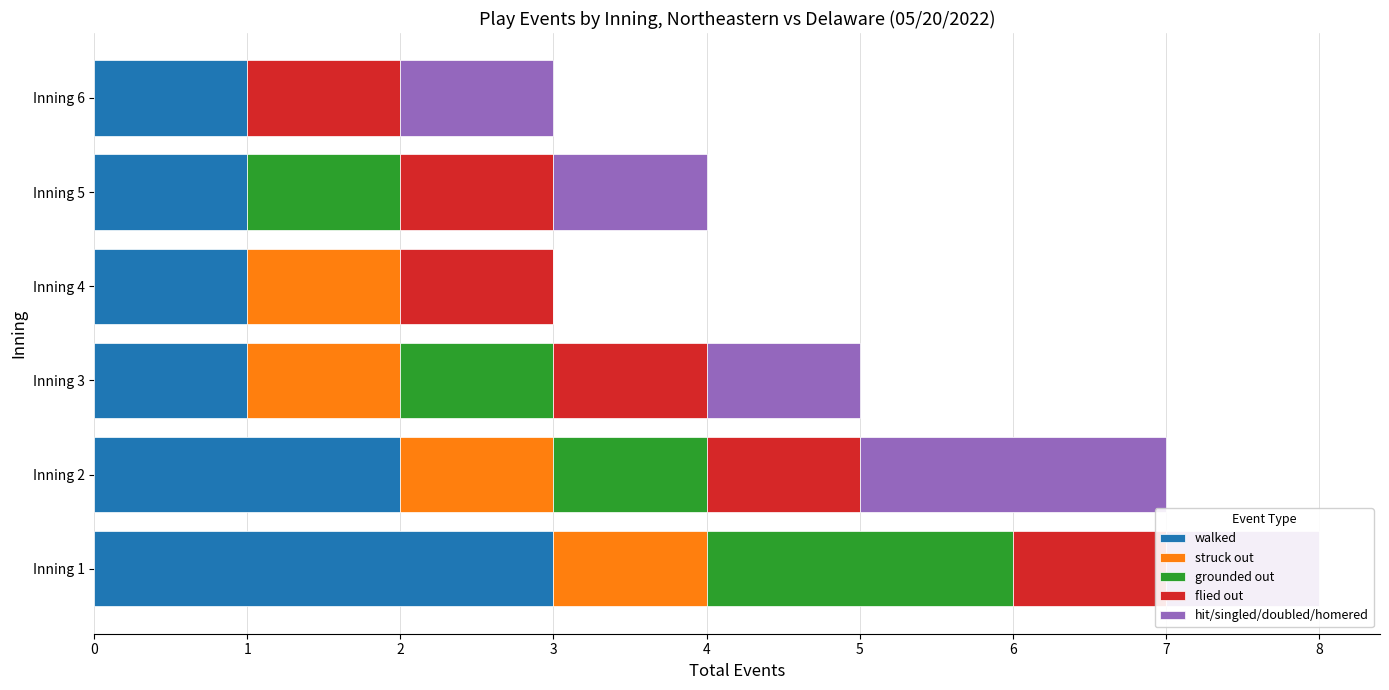

How many series are shown in this chart?

5